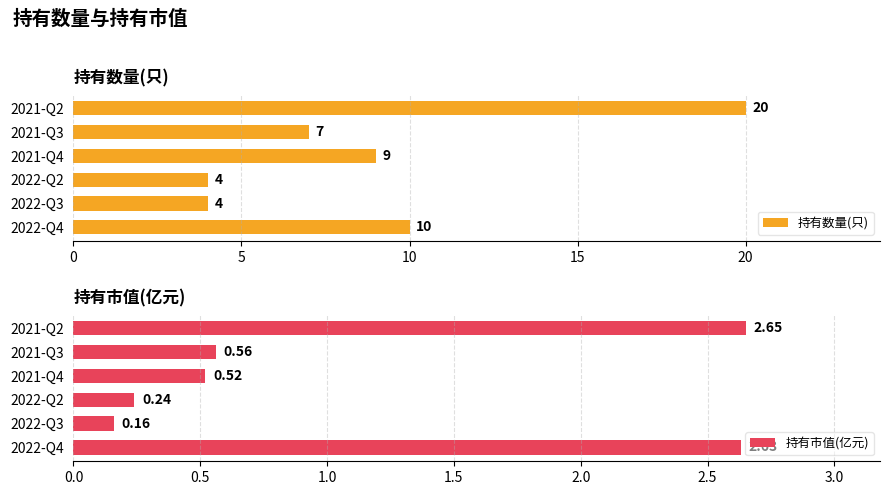

Count the number of data series in this chart.

2